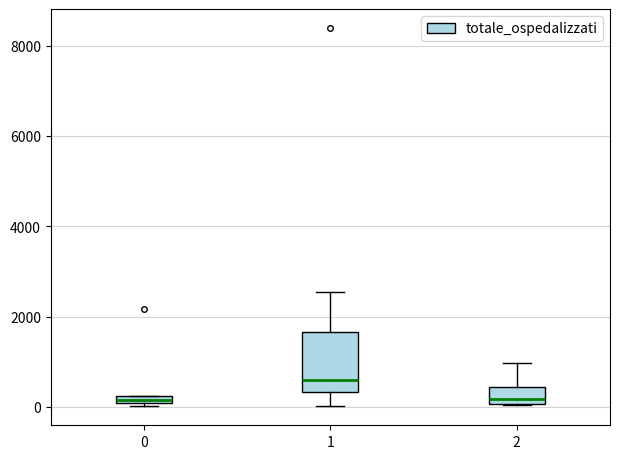

Which box is the tallest, from its lower edge to its upper edge?

1